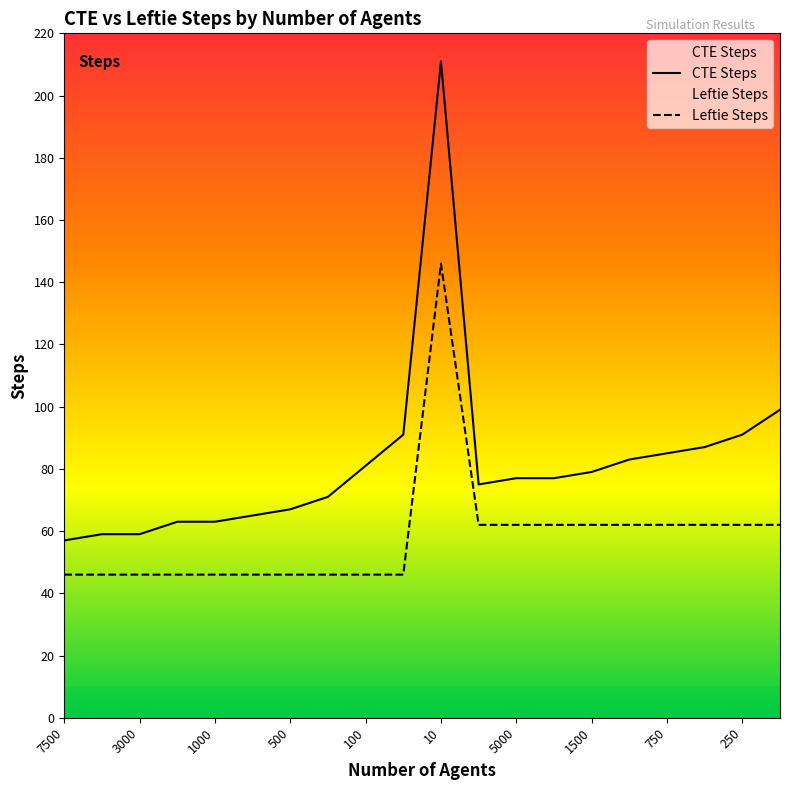

What is the label of the 14th point from the right?

500